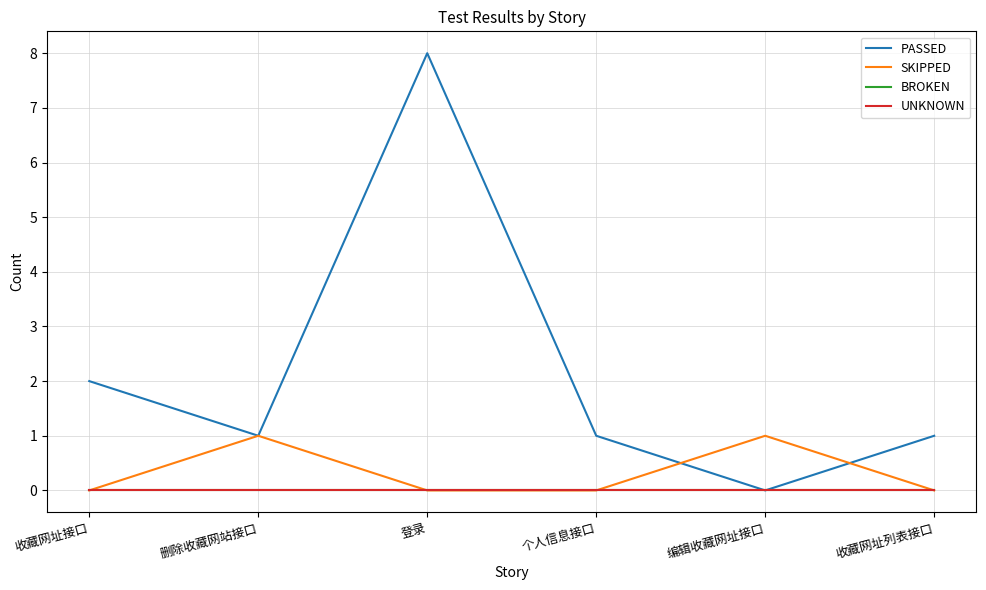

Is the value of PASSED at 收藏网址接口 greater than the value of SKIPPED at 登录?

Yes